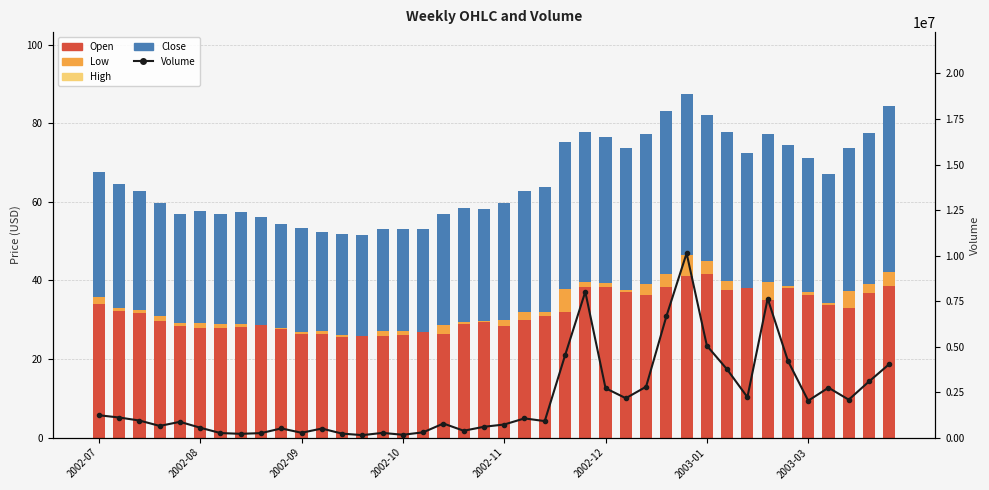

At which category is the sum across all series the highest?

29